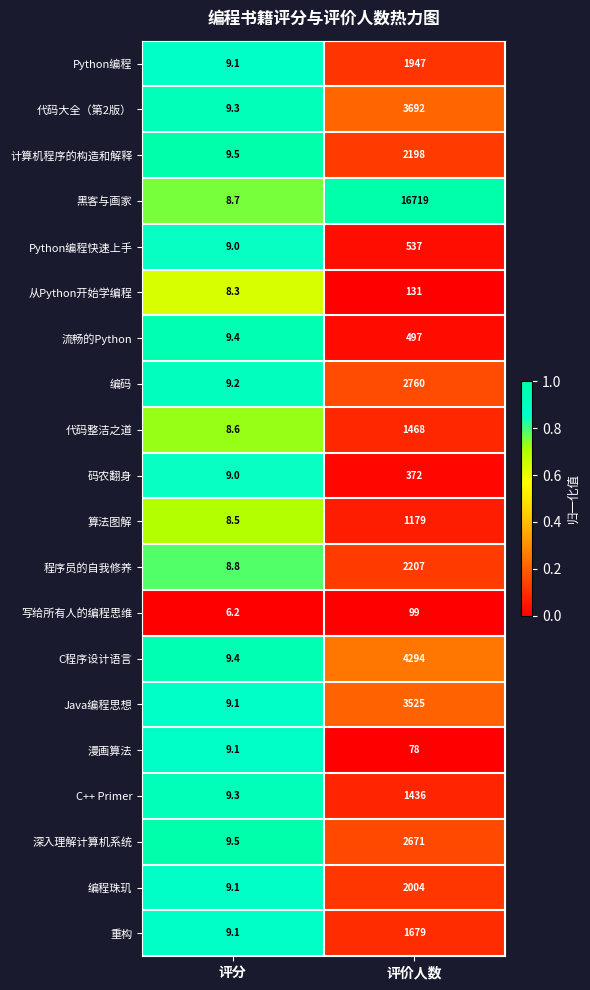

What is the greatest value displayed?

16719.0